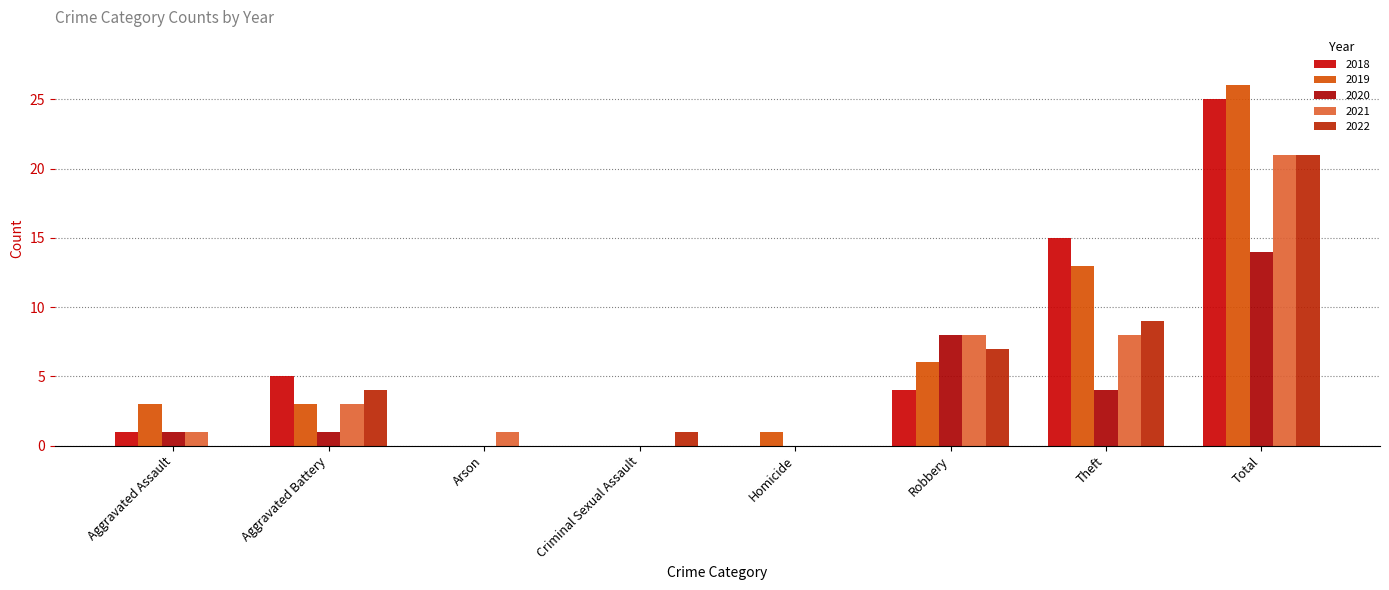

How many groups of bars are there?

8